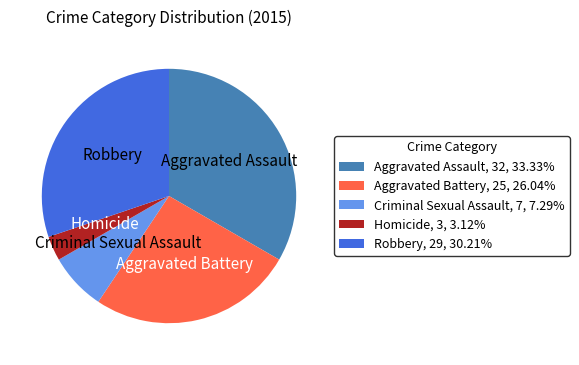

Approximately how many times larger is the value at Homicide compared to Aggravated Assault?

0.1